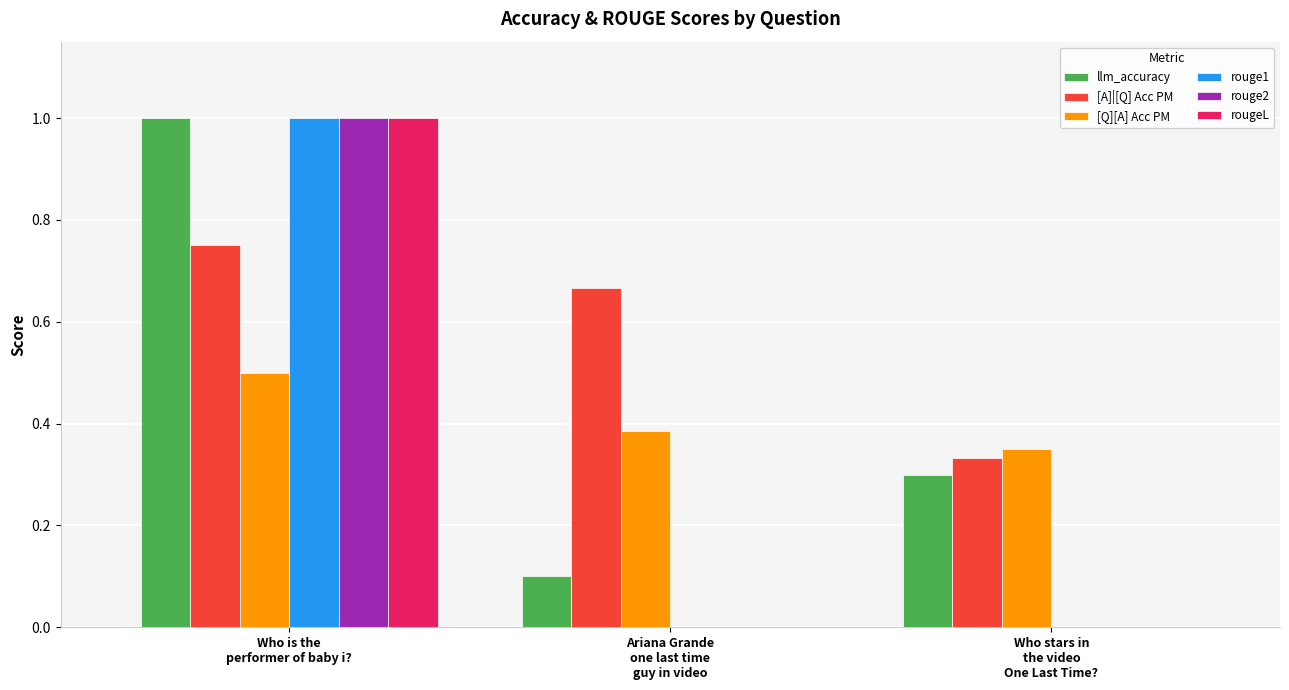

What is the sum of all [Q][A] Acc PM values?

1.2